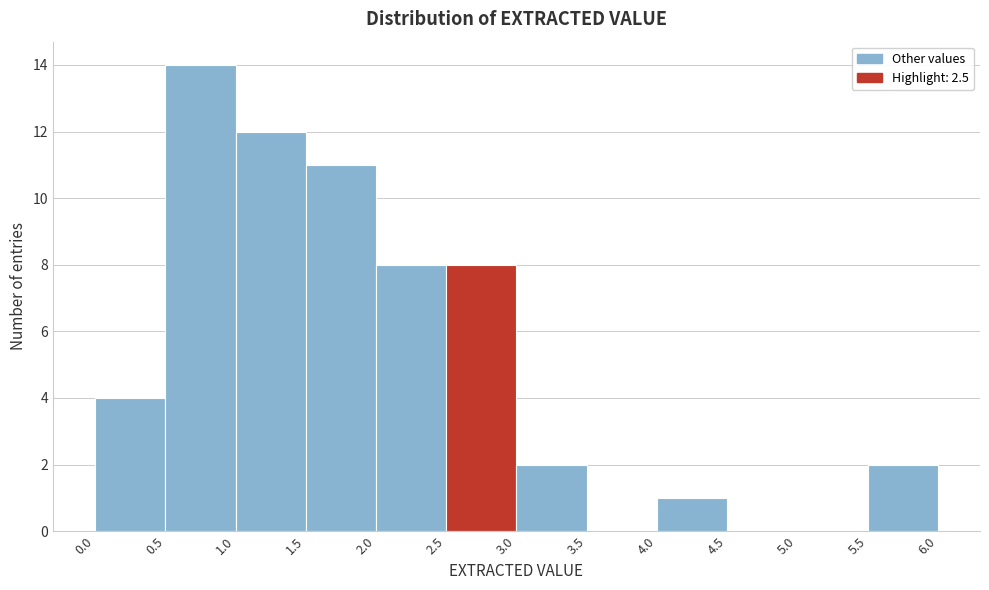

Over which range of the x-axis is the bar tallest?

0.5 to 1.0